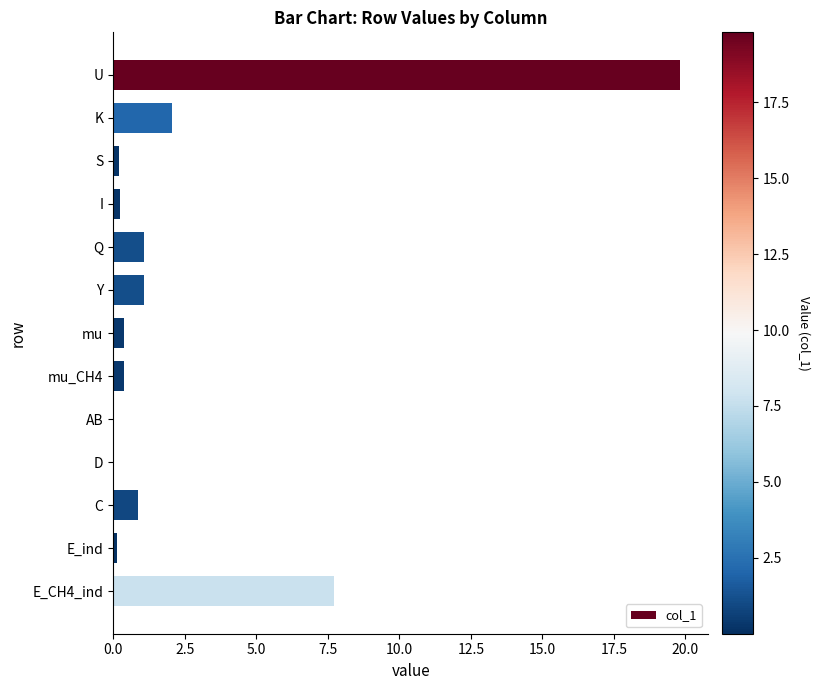

The value at K is 2.0. True or false?

True